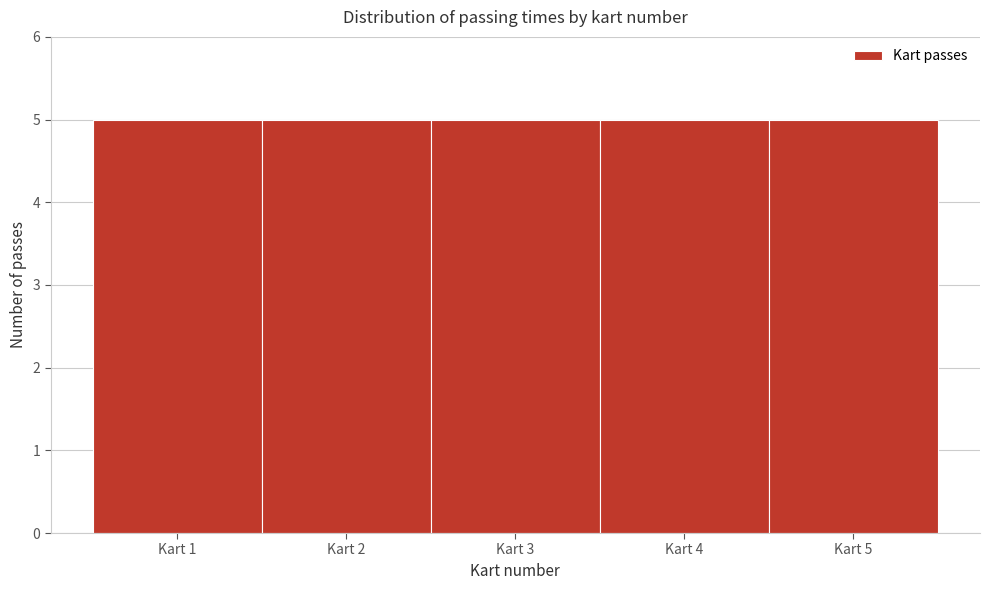

Reading left to right, transcribe this chart: for each bar, give the range it covers on the x-axis and its height. The values are not printed on the chart, so give them approximately, as read against the axis.

0.5 to 1.5: 5
1.5 to 2.5: 5
2.5 to 3.5: 5
3.5 to 4.5: 5
4.5 to 5.5: 5